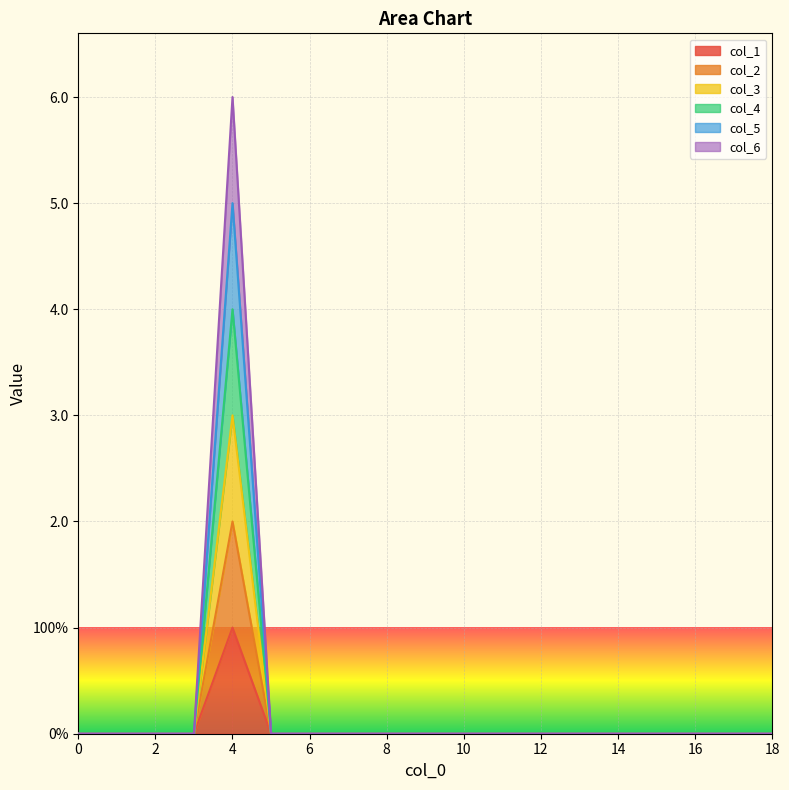

Count the col_5 values in the range 0 to 1.

18